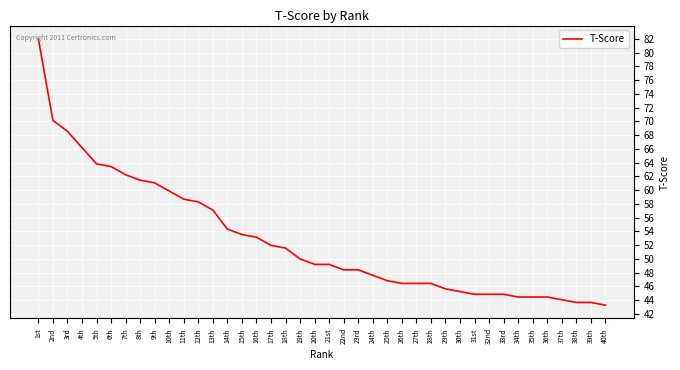

Reading left to right, list all the values displayed in this chart.

82.0	70.1	68.6	66.2	63.8	63.4	62.2	61.4	61.0	59.9	58.7	58.3	57.1	54.3	53.5	53.1	52.0	51.6	50.0	49.2	49.2	48.4	48.4	47.6	46.8	46.4	46.4	46.4	45.6	45.2	44.8	44.8	44.8	44.4	44.4	44.4	44.0	43.7	43.7	43.3